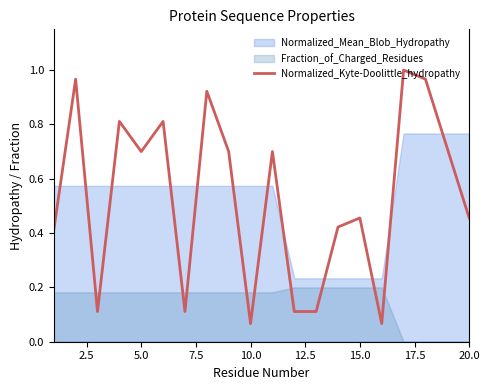

Reading left to right, what are all the values shown in this chart?

0.4	1.0	0.1	0.8	0.7	0.8	0.1	0.9	0.7	0.1	0.7	0.1	0.1	0.4	0.5	0.1	1.0	1.0	0.7	0.5